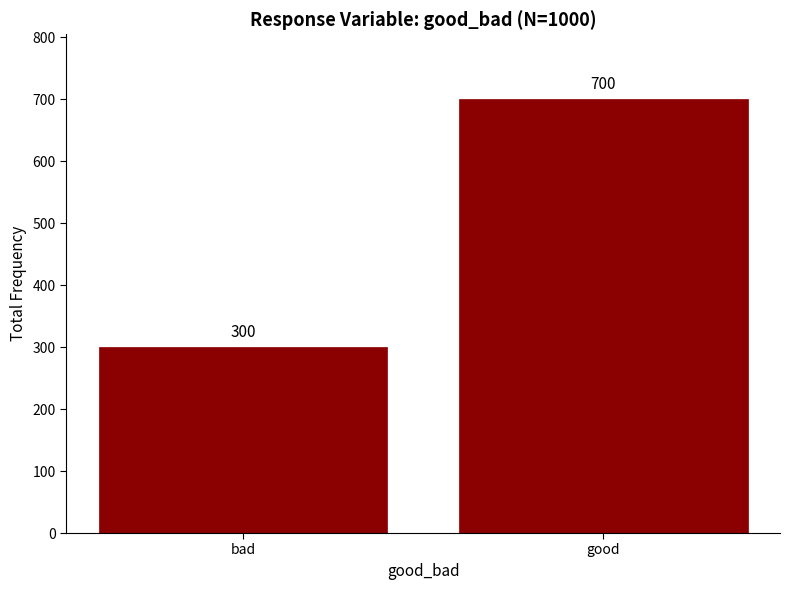

Reading left to right, transcribe all the data shown in this chart.

300	700